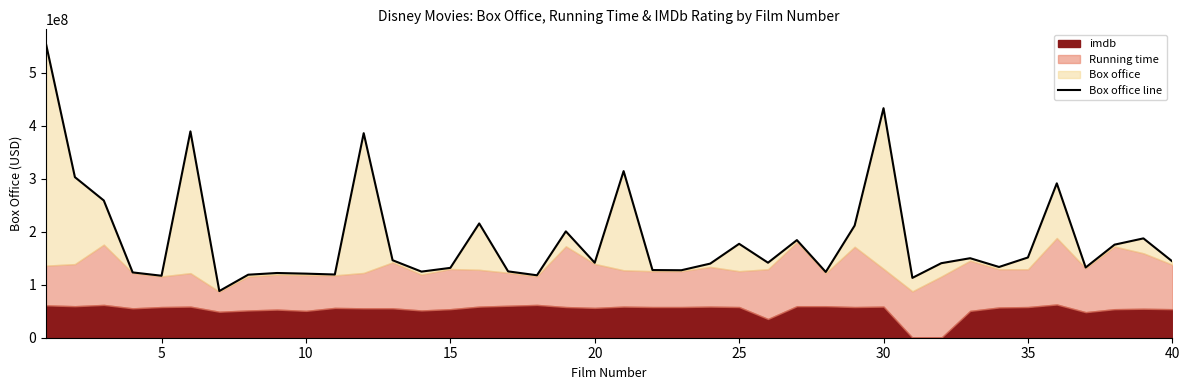

How many lines are shown in the chart?

1